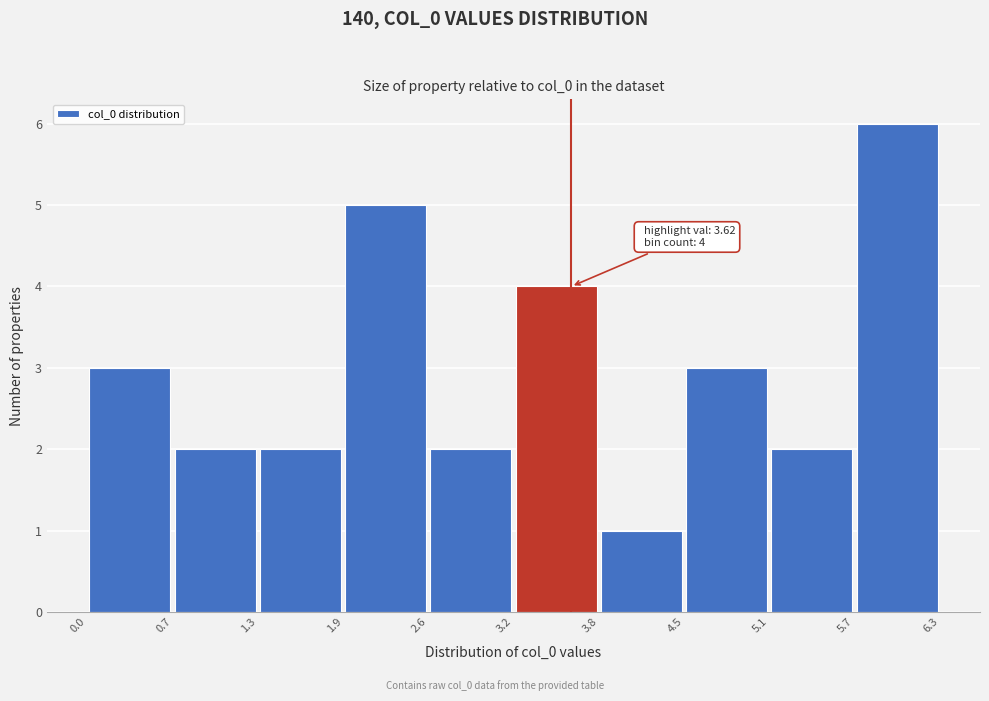

Which range on the x-axis has the tallest bar?

5.7 to 6.3